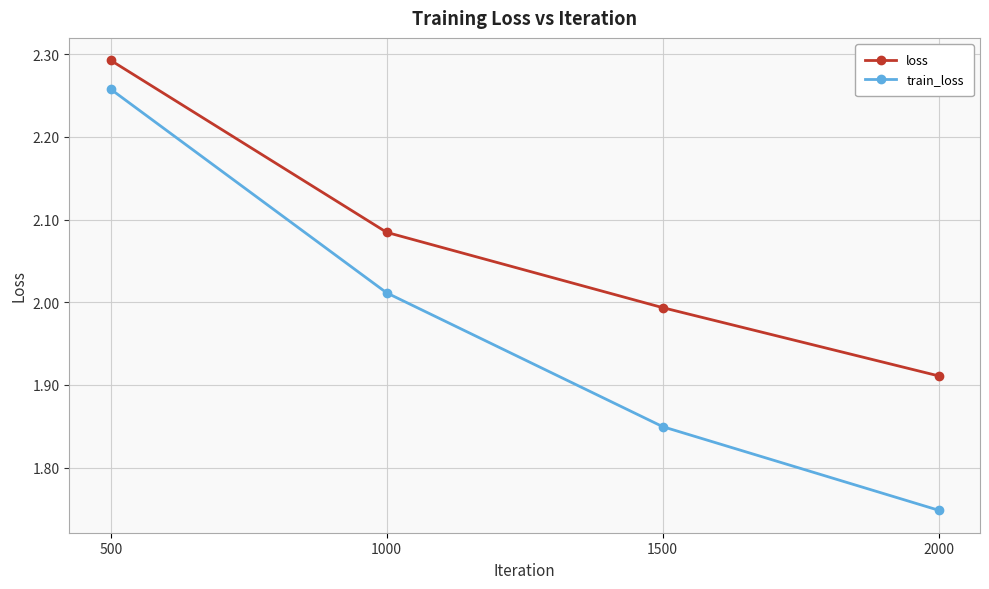

At which label is train_loss closest to 2?

1000